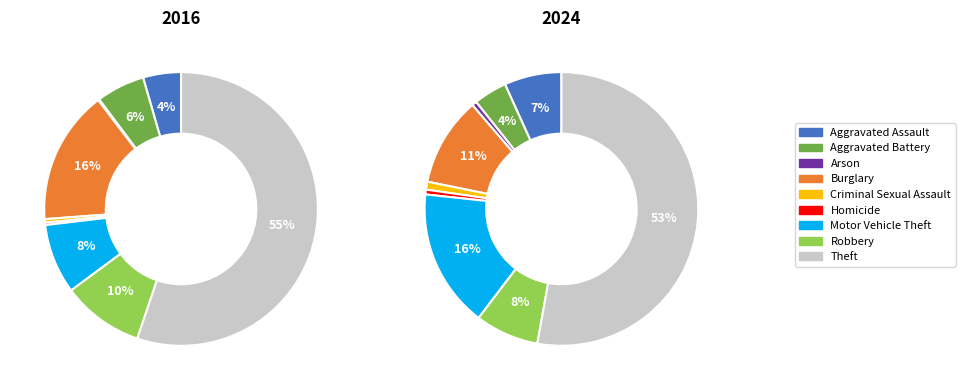

To the nearest percent, what portion does Robbery represent?

10%